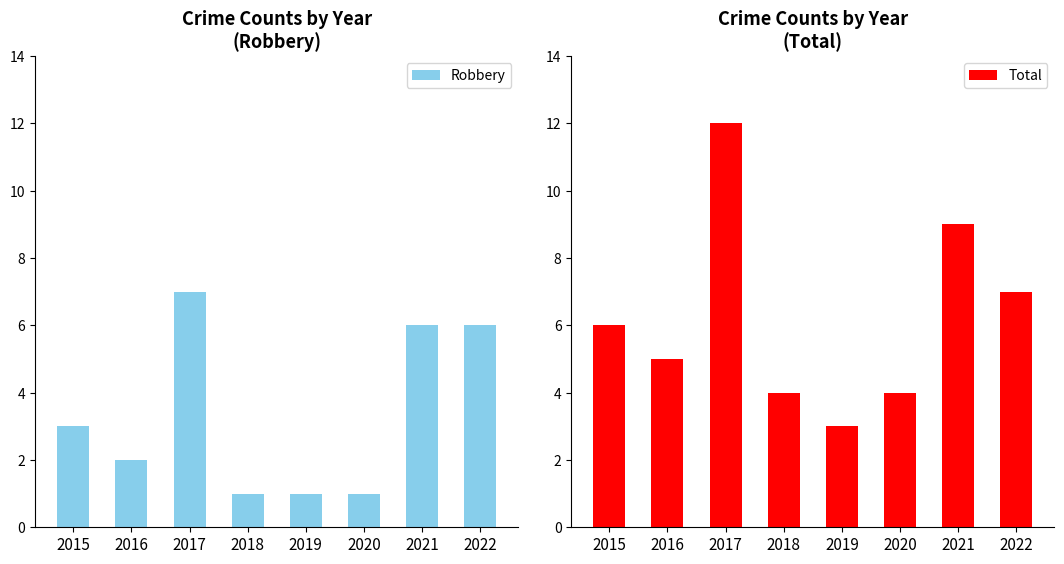

Is it true that Total equals 3 at 2016?

False